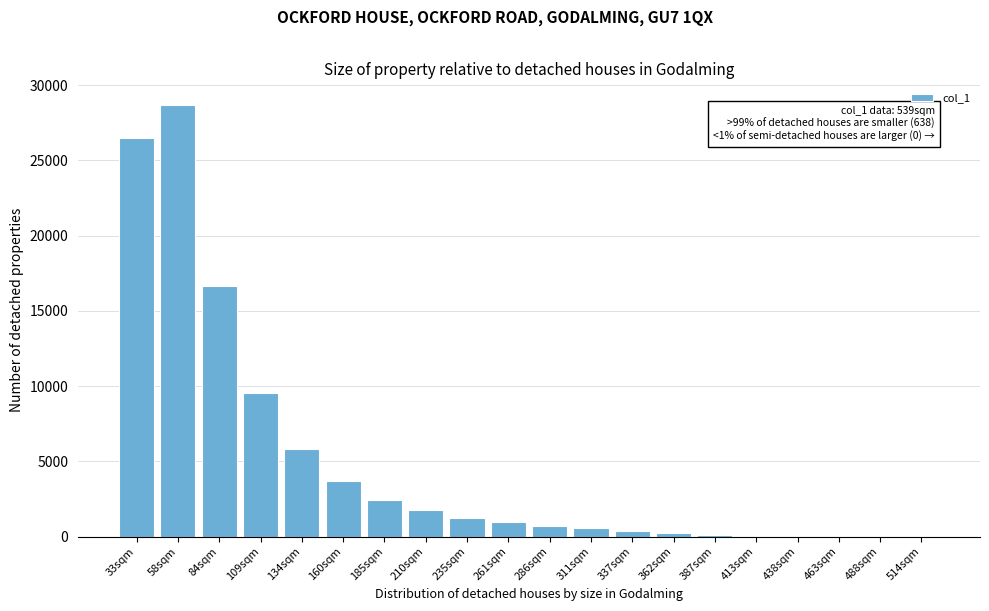

Where is the data nearest to the value 14343?

84sqm